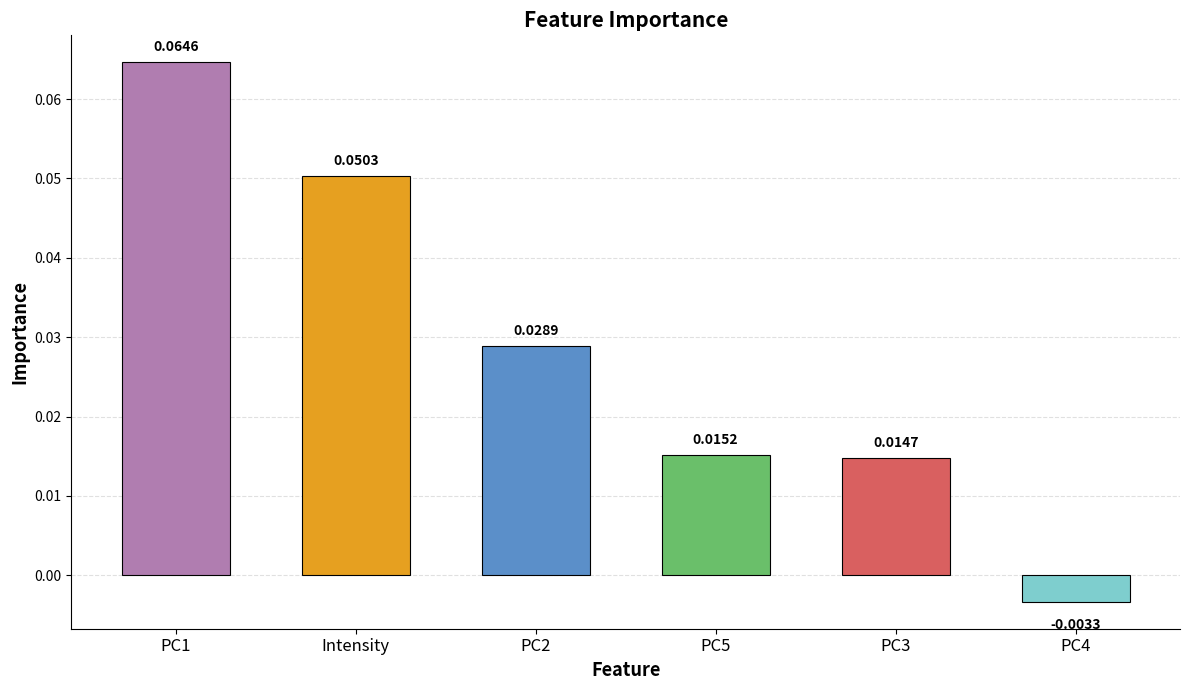

At which label is the value closest to 0?

PC4